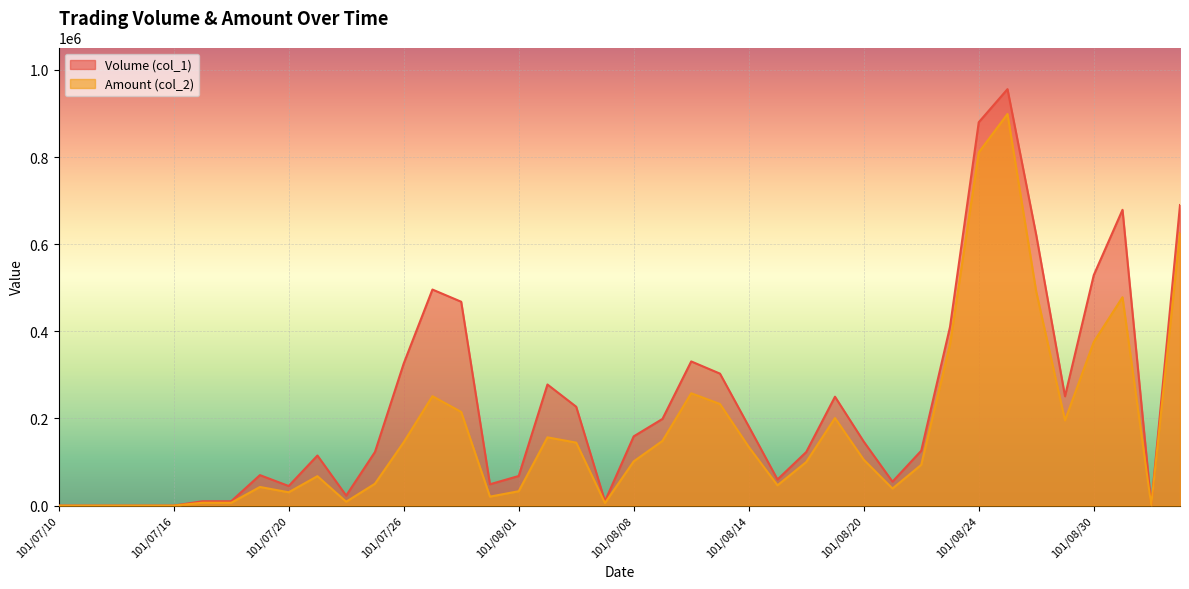

What position from the right is 101/08/20?

12